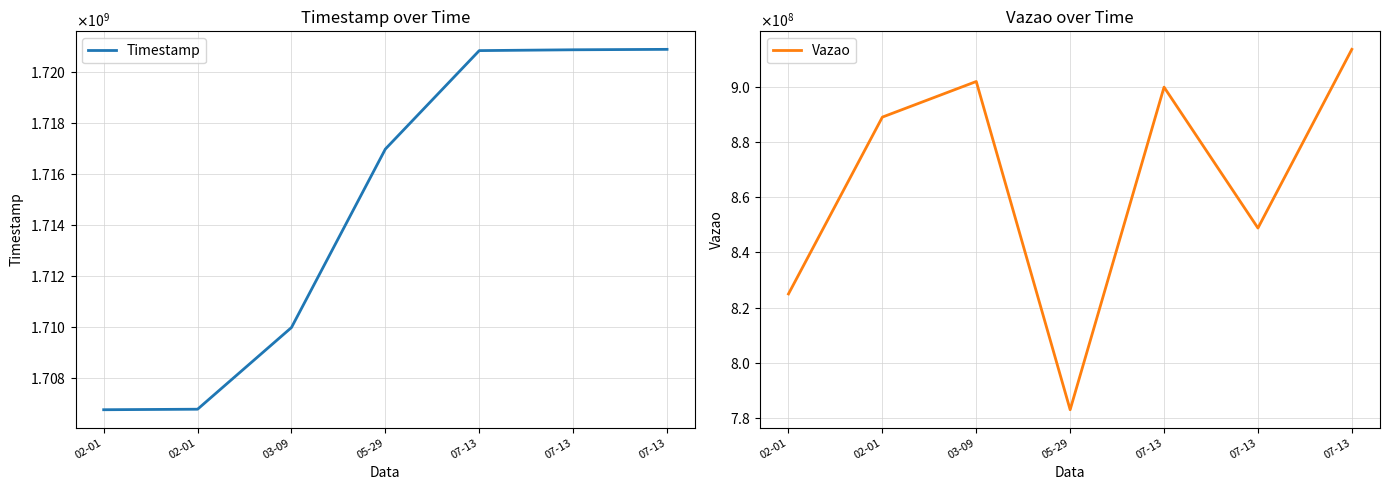

How many values in the Vazao series are below 888937682?

3